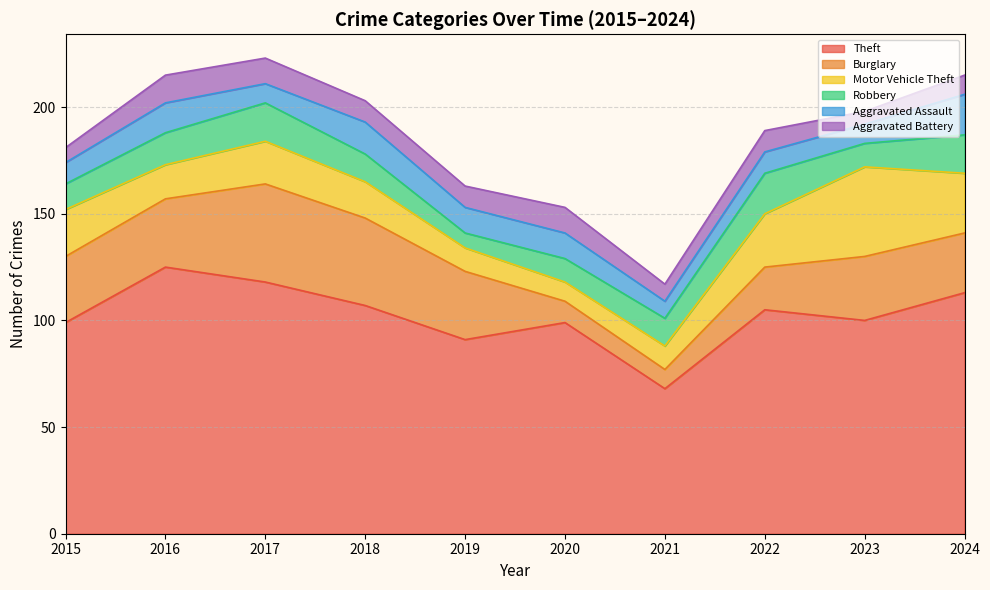

Reading left to right, extract all data points from this chart.

Theft: 99	125	118	107	91	99	68	105	100	113
Burglary: 31	32	46	41	32	10	9	20	30	28
Motor Vehicle Theft: 22	16	20	17	11	9	11	25	42	28
Robbery: 12	15	18	13	7	11	13	19	11	18
Aggravated Assault: 10	14	9	15	12	12	8	10	9	19
Aggravated Battery: 7	13	12	10	10	12	8	10	6	9